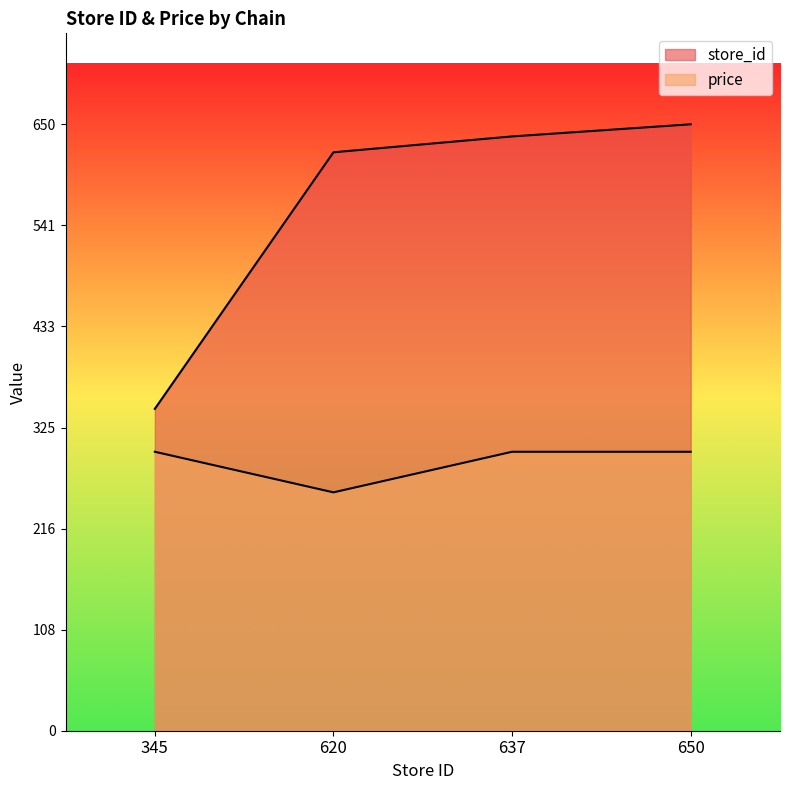

Where does the store_id series first go above 294?

650